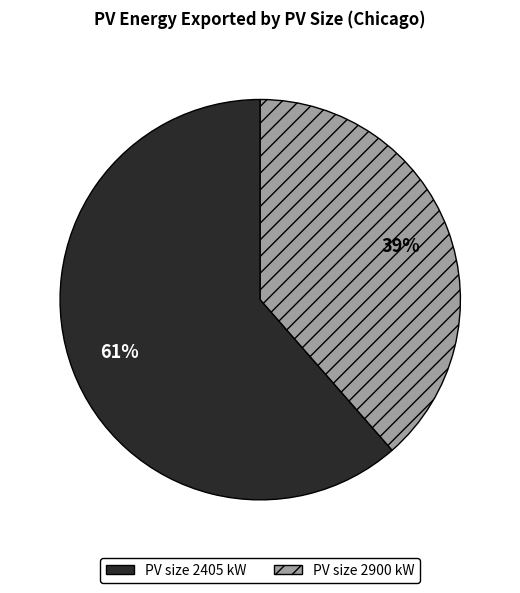

Rank the categories by value from highest to lowest.

PV size 2405 kW, PV size 2900 kW